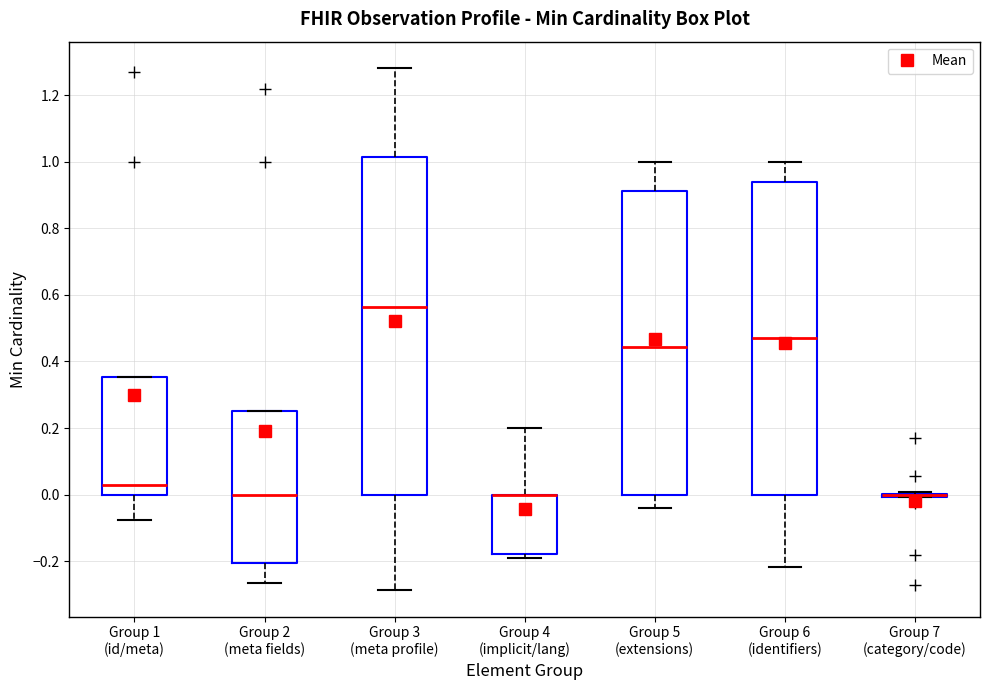

Reading left to right, read every box against the y-axis: the position of its median line, the range the box covers, and the ends of its whiskers. The values are not printed on the chart, so give them approximately, as read against the axis.

Group 1 (id/meta): median 0.02, box 0.00 to 0.36, whiskers -0.08 to 0.36
Group 2 (meta fields): median 0.00, box -0.20 to 0.26, whiskers -0.26 to 0.26
Group 3 (meta profile): median 0.56, box 0.00 to 1.02, whiskers -0.28 to 1.28
Group 4 (implicit/lang): median 0.00 (drawn on the box's upper edge), box -0.18 to 0.00, whiskers -0.20 to 0.20
Group 5 (extensions): median 0.44, box 0.00 to 0.92, whiskers -0.04 to 1.00
Group 6 (identifiers): median 0.48, box 0.00 to 0.94, whiskers -0.22 to 1.00
Group 7 (category/code): box collapsed to a line at 0.00, whiskers 0.00 to 0.00